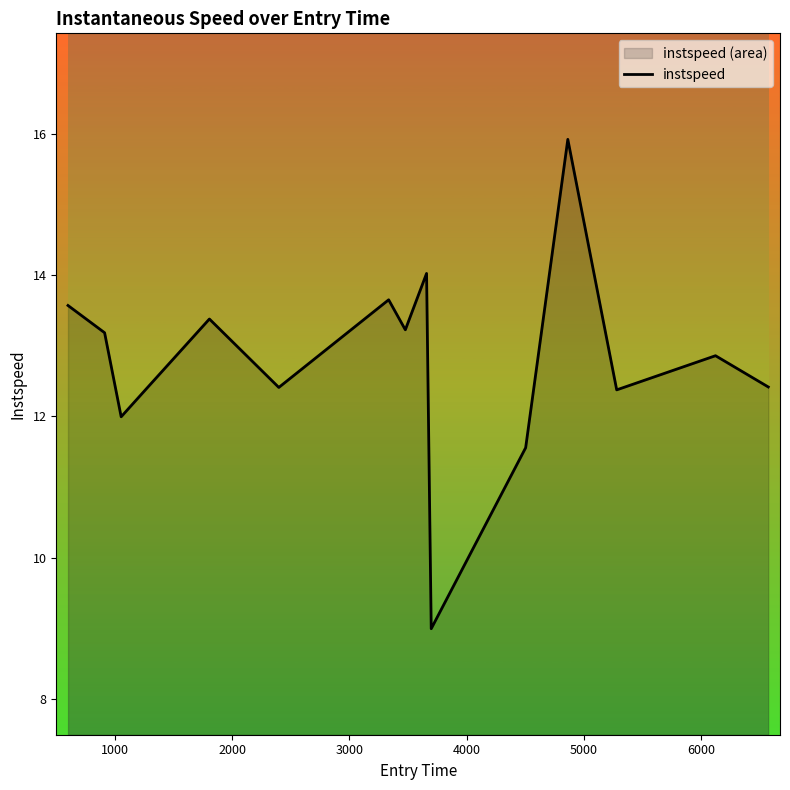

What is the minimum value shown in the chart?

9.0